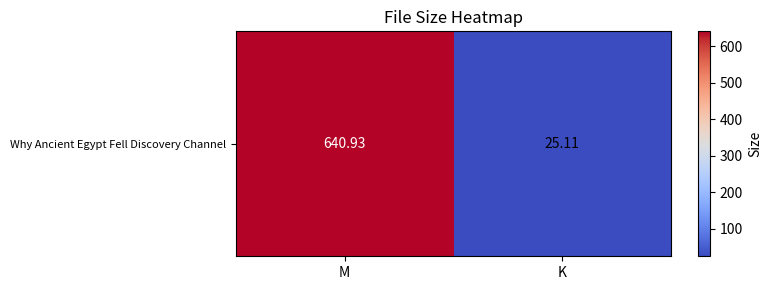

What is the sum of the values at K and M?

666.0